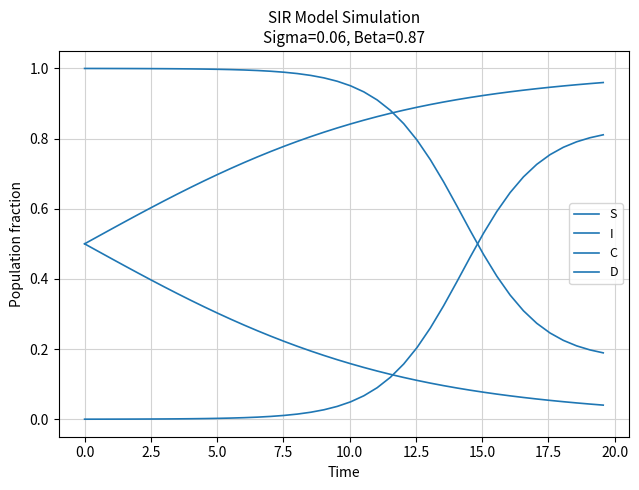

List the series in order of their peak value, lowest first.

C, I, D, S